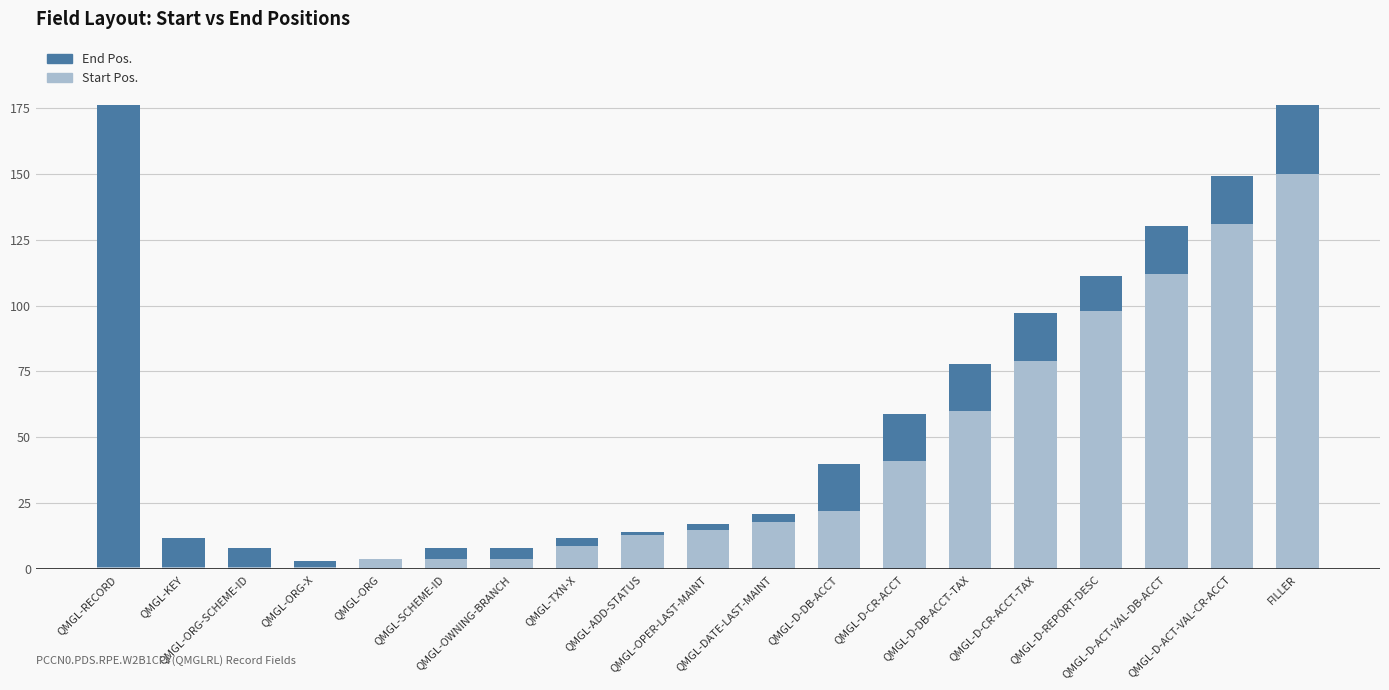

What is the value of the End Pos. bar at the 11th from the left?

21